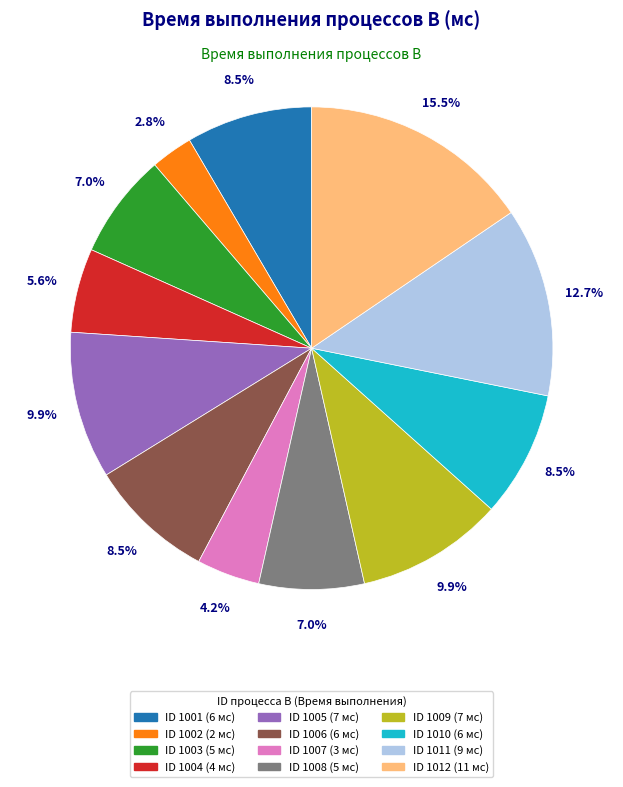

Is there a majority slice in this chart?

No